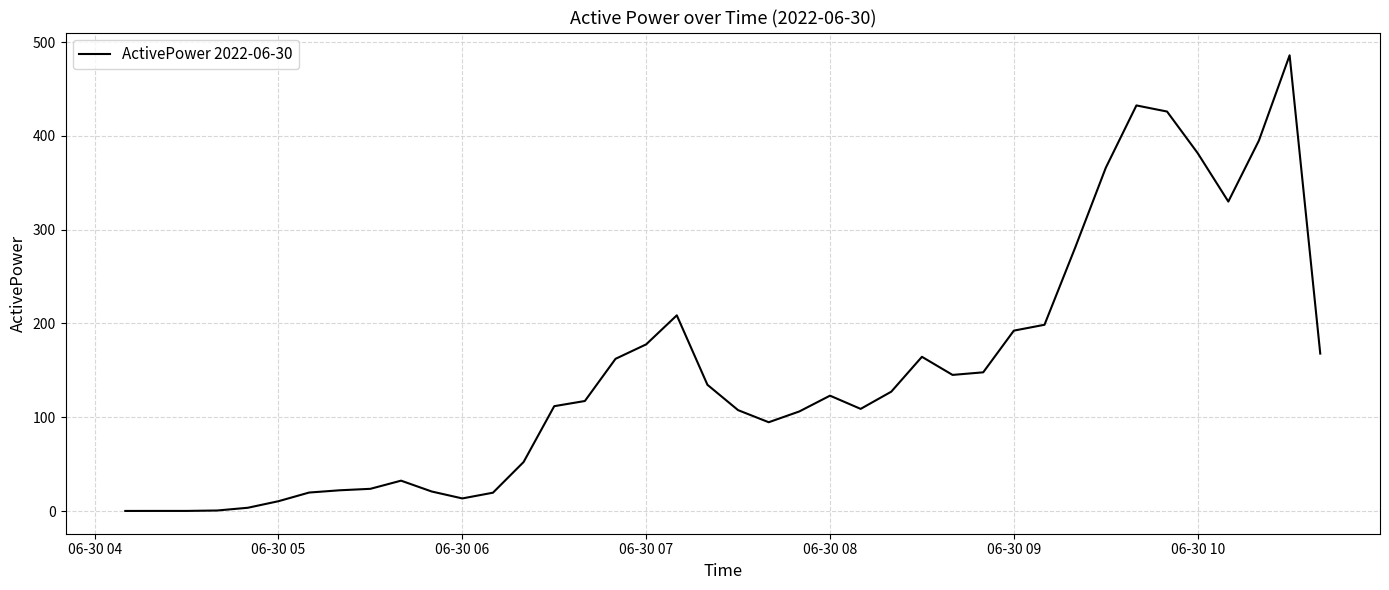

What is the difference between the maximum and minimum values?

485.8